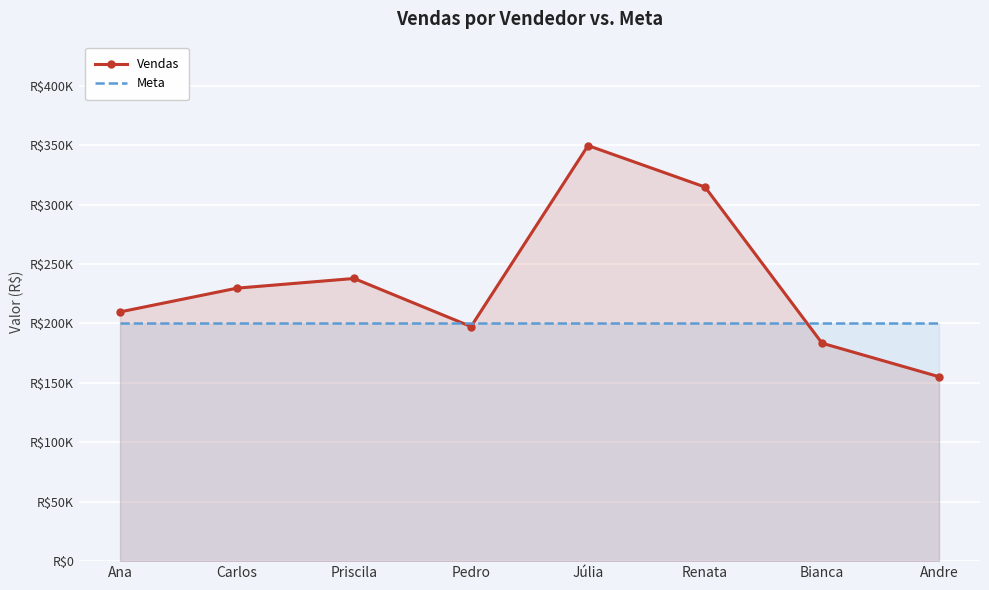

What are all the series names shown in the legend?

Vendas, Meta